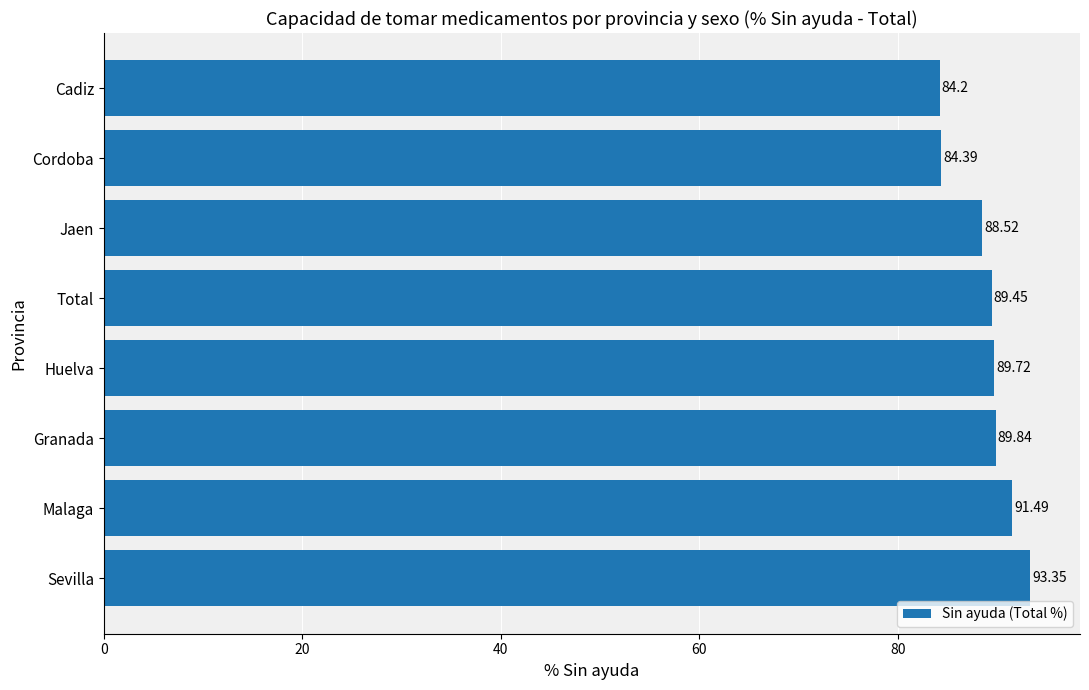

What is the difference between the maximum and second lowest values?

9.0